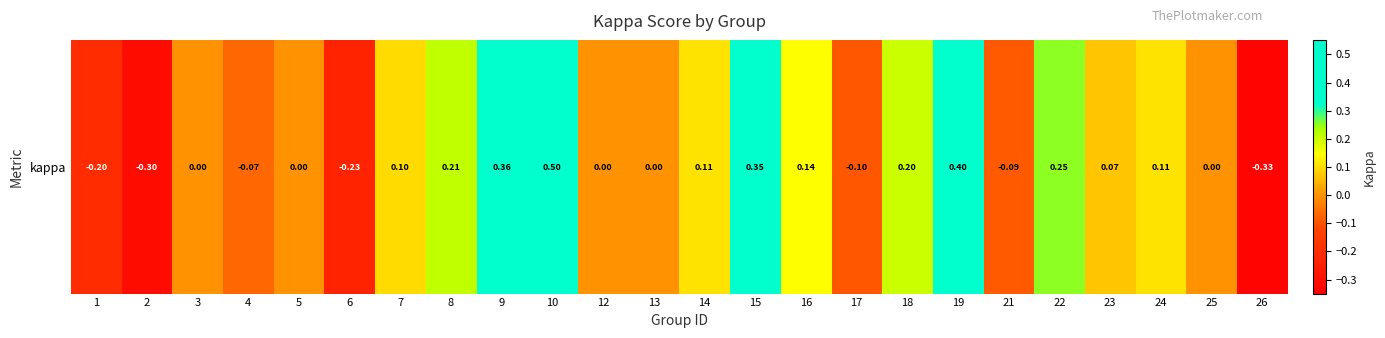

What is the average value?

0.1